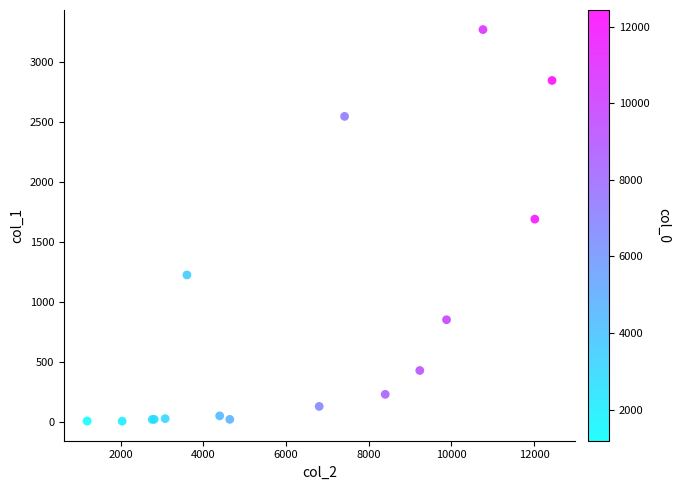

What Y value in the scatter plot is closest to 1638?

1690